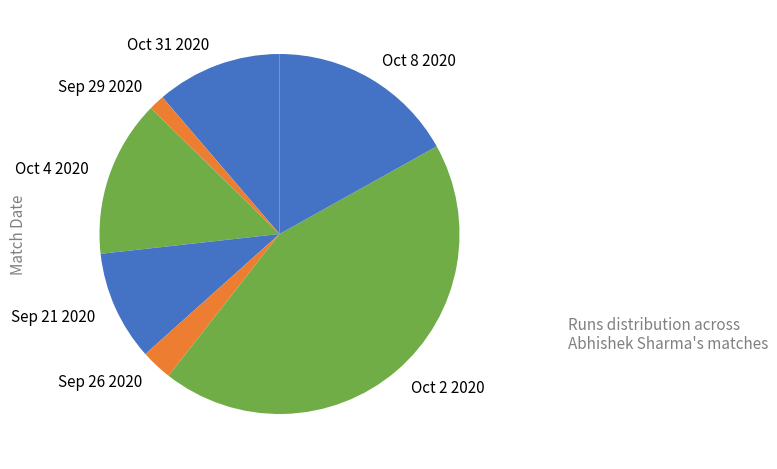

What is the largest slice in the pie chart?

Oct 2 2020